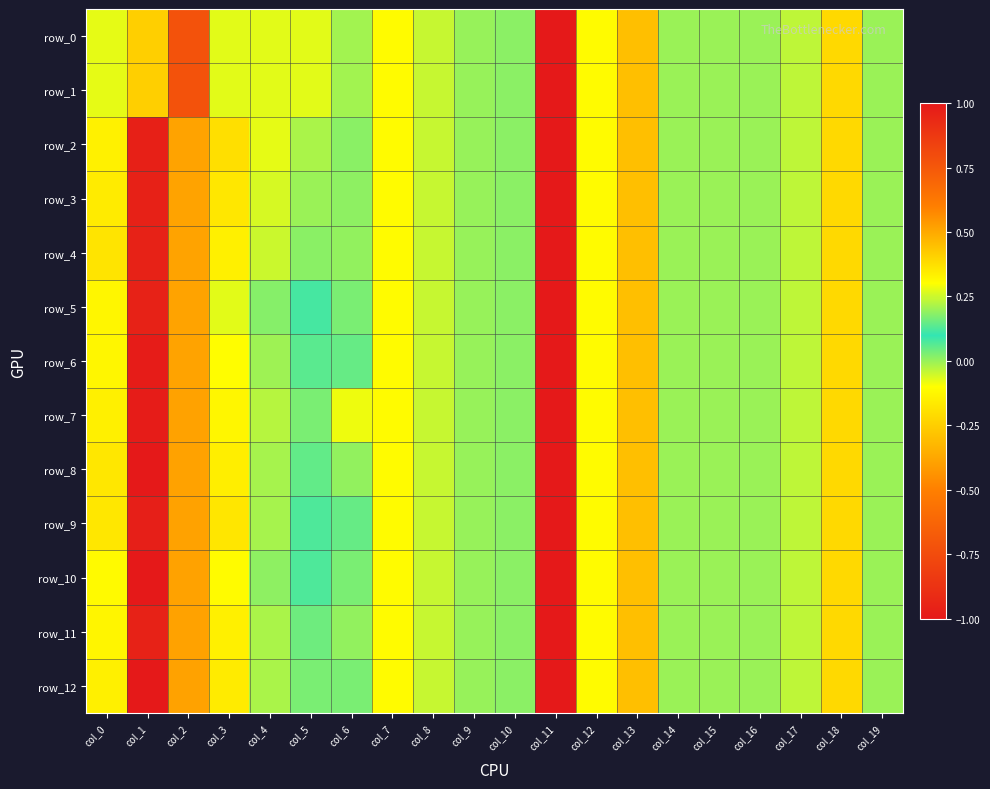

How many data points in row_4 are above 0?

9